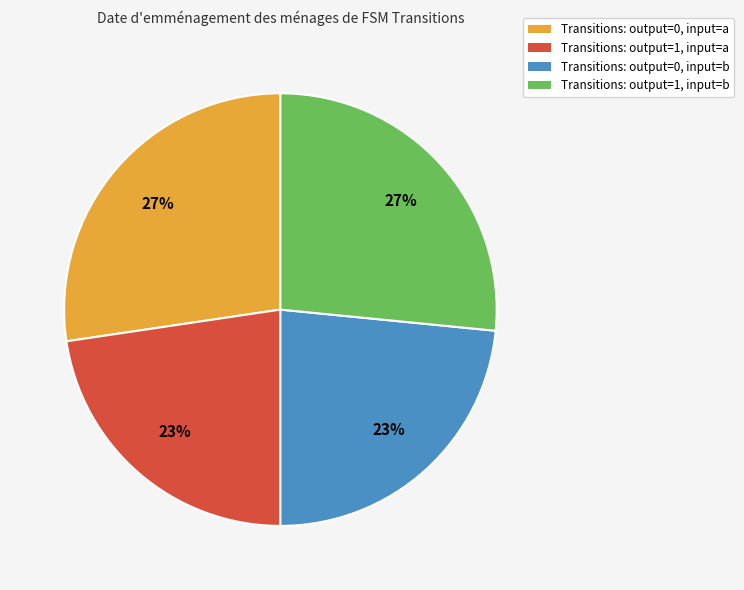

Is the sum of Transitions: output=0, input=a and Transitions: output=1, input=b greater than half?

Yes